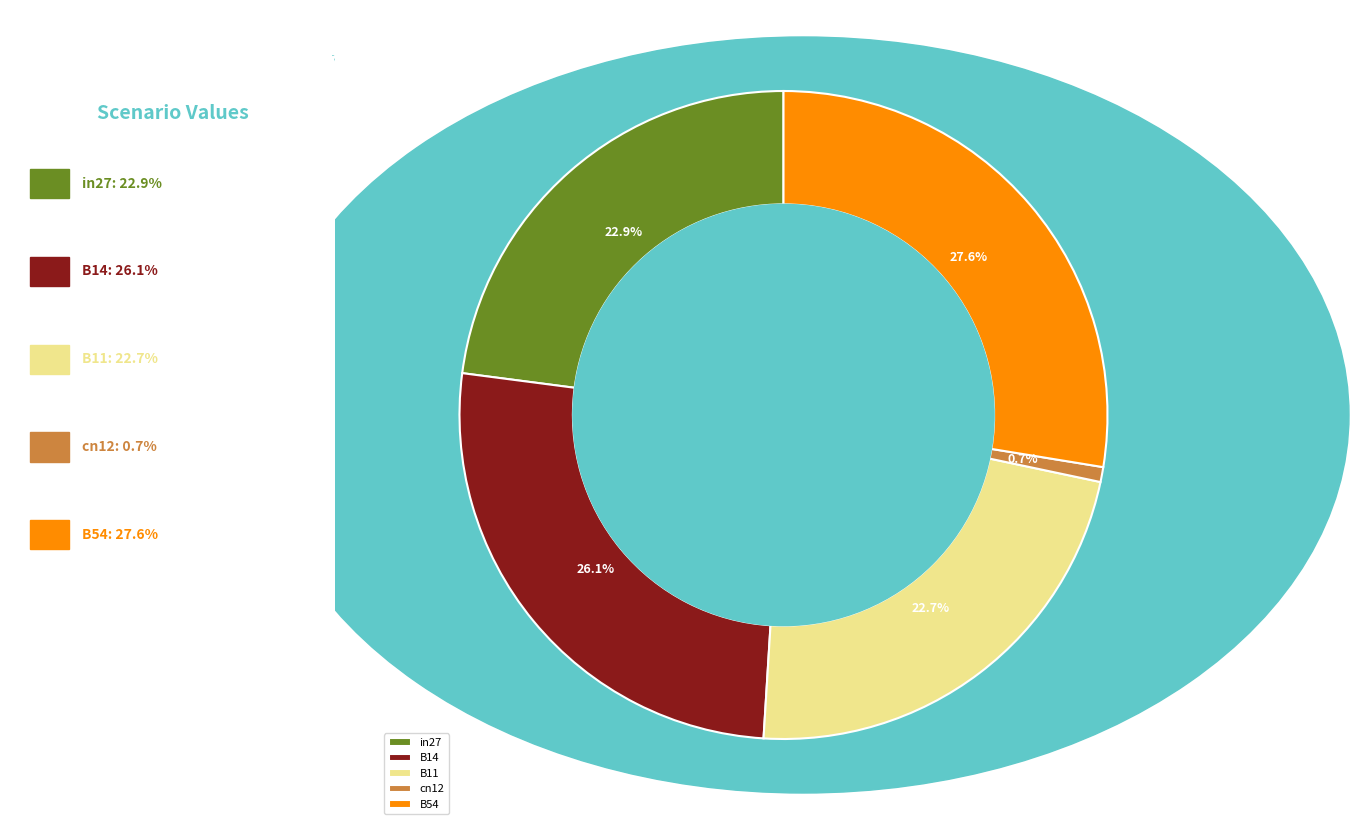

To the nearest percent, what portion does B11 represent?

23%